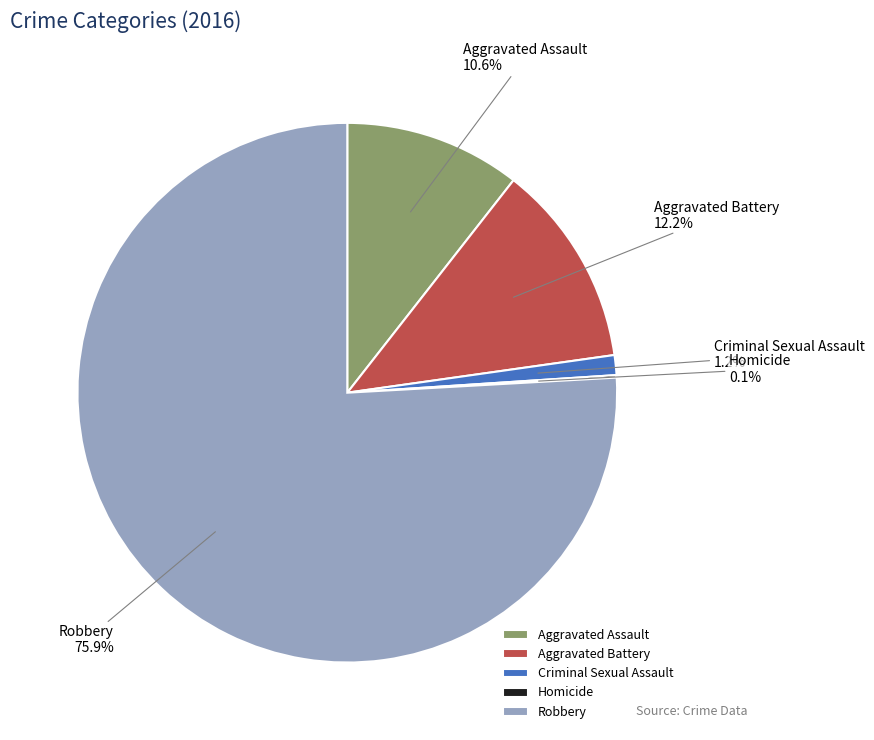

Does any single category account for the majority?

Yes